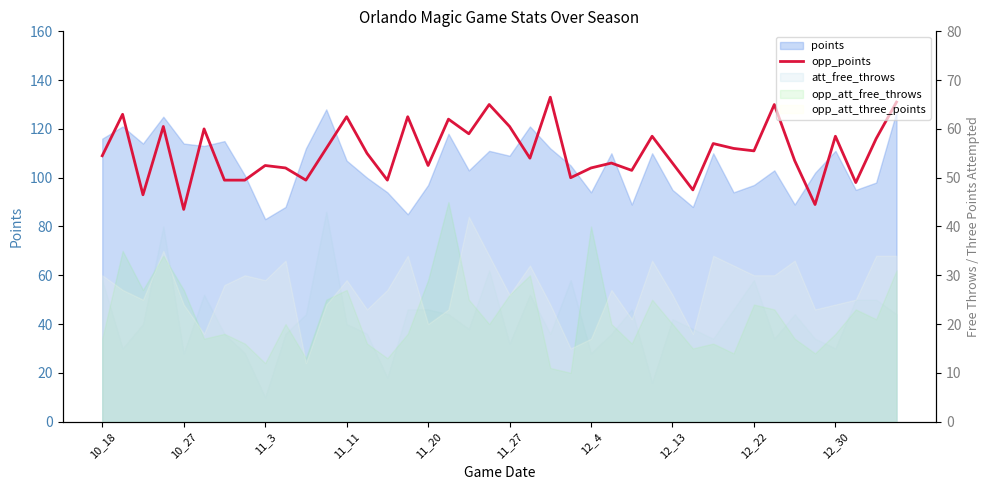

True or false: the data has more than 0 interior local peaks.

True